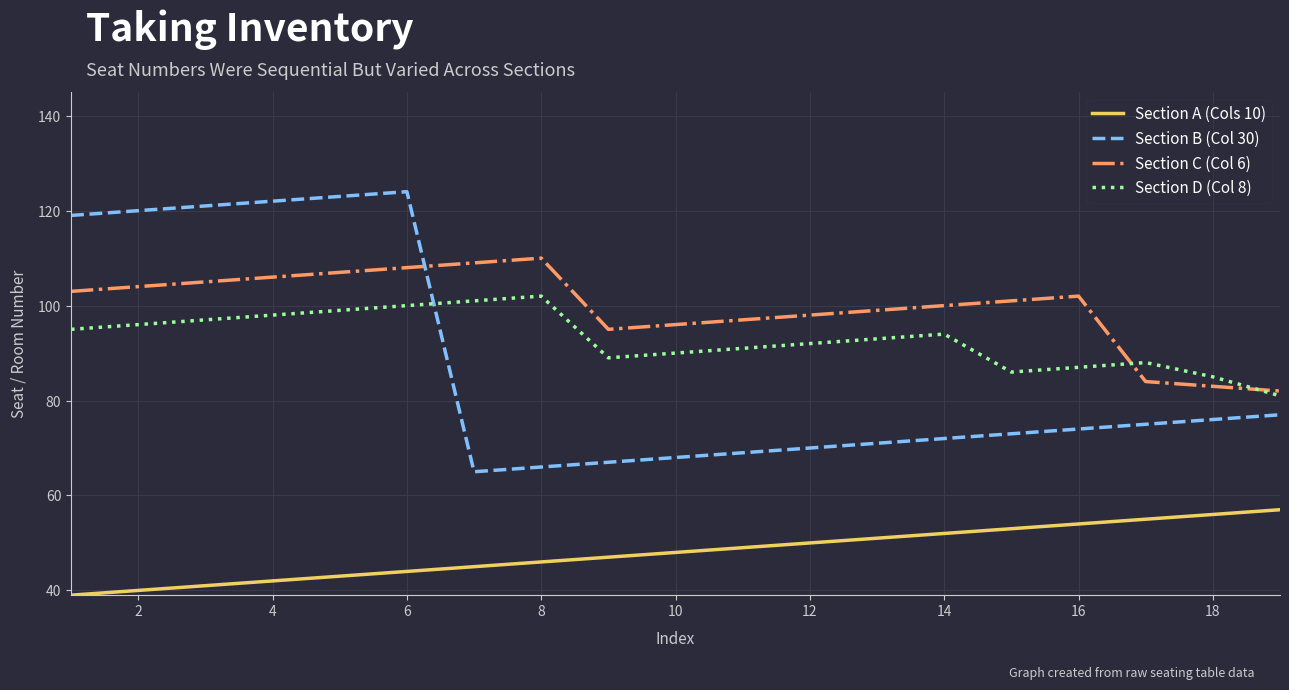

In Section D (Col 8), how many points are higher than both neighbors (excluding endpoints)?

3